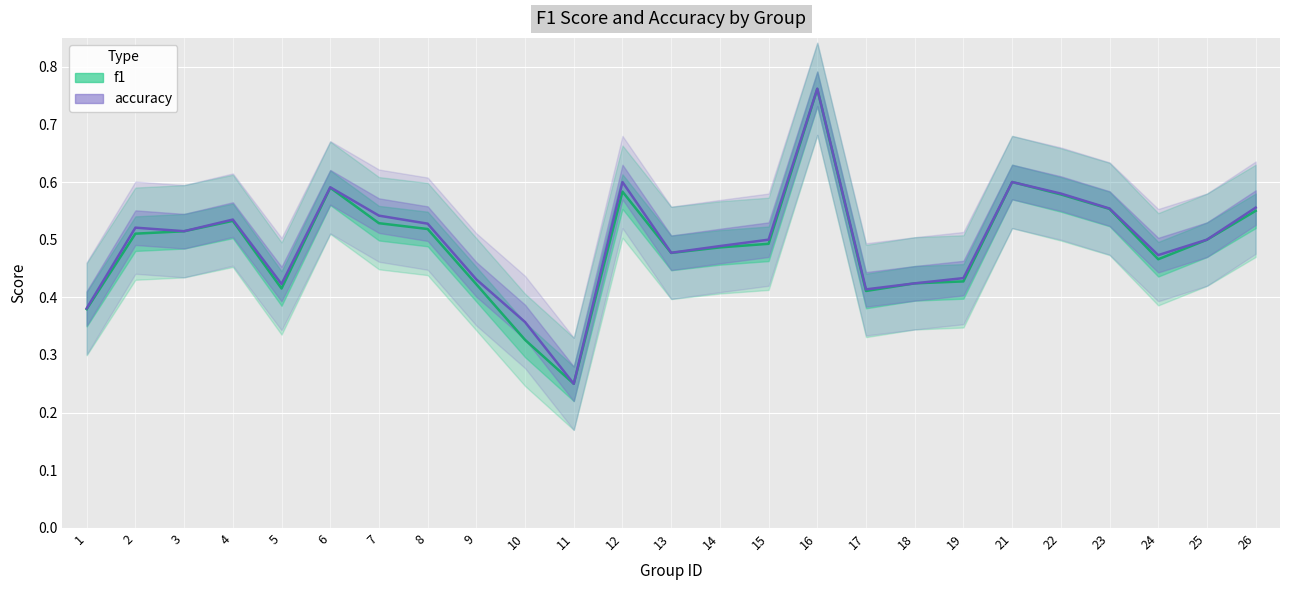

What is the sum of the f1 values at 18 and 3?

0.9